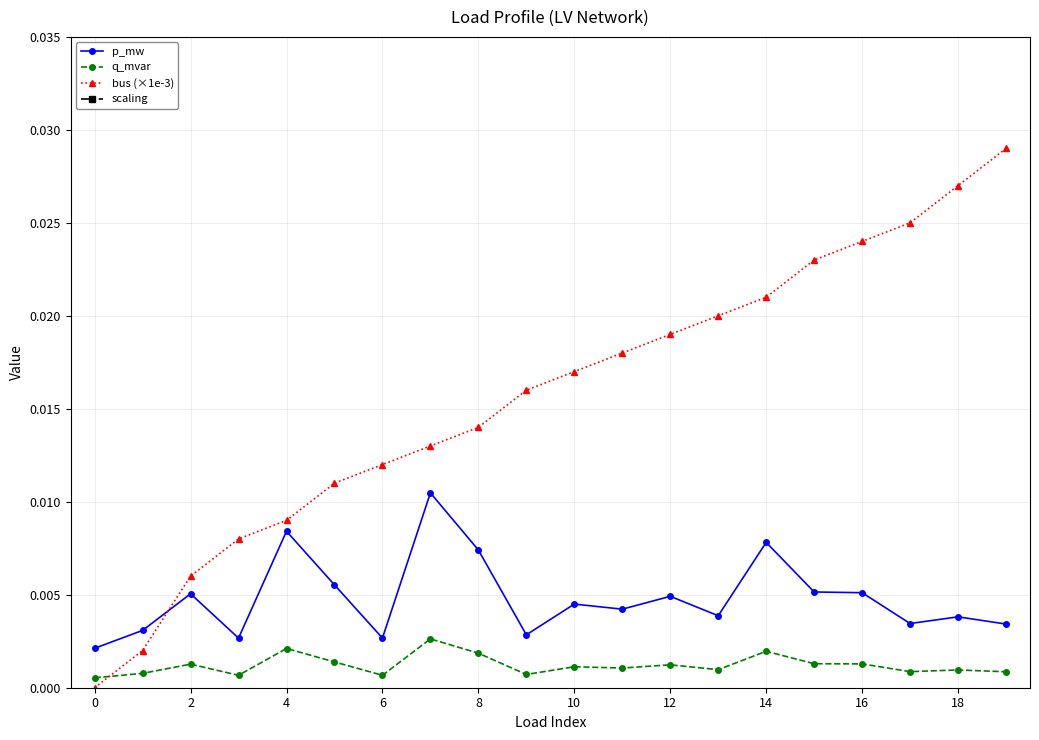

What is the total value across all series at 18?

1.0